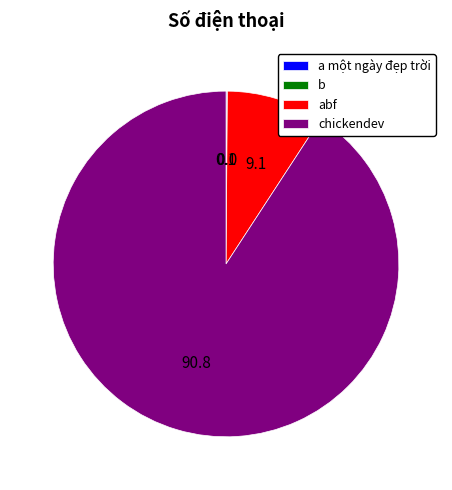

What is the largest slice in the pie chart?

chickendev